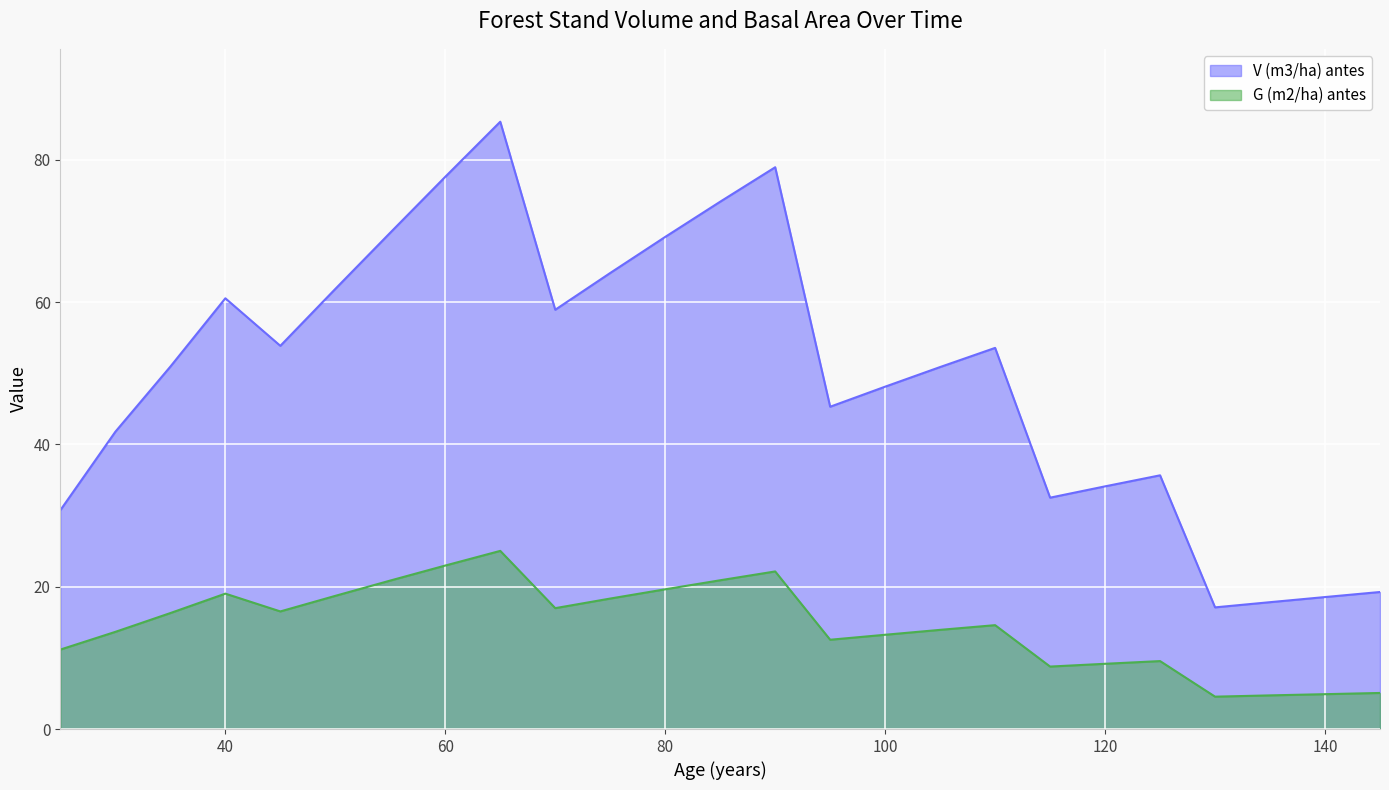

What is the value of the V (m3/ha) antes point at the 13th from the left?

74.1